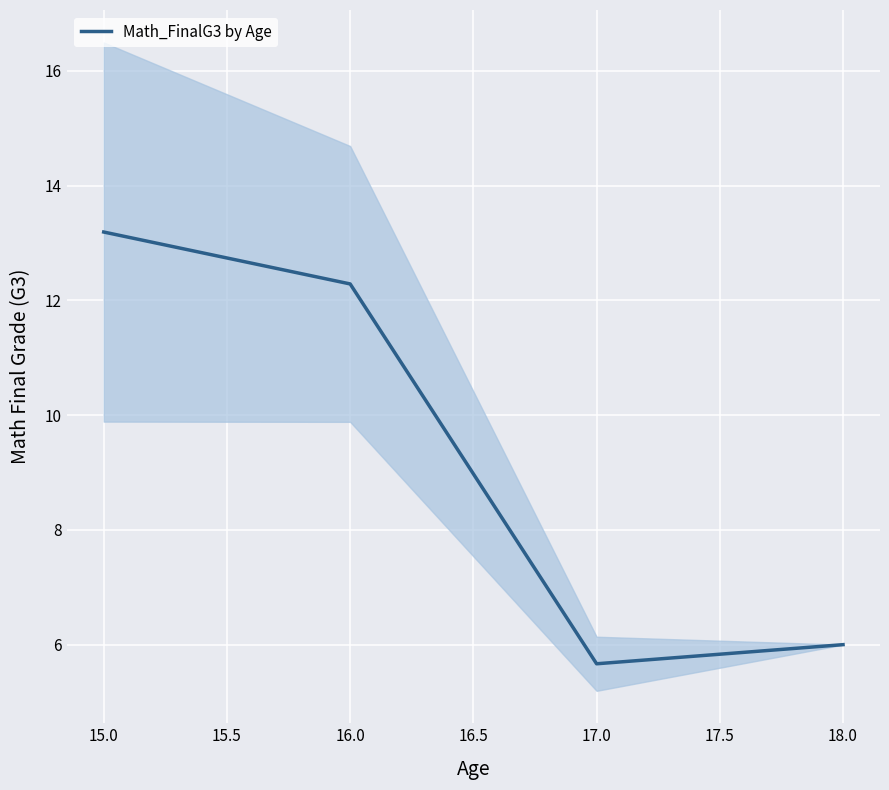

What is the difference between the maximum and minimum values?

7.5